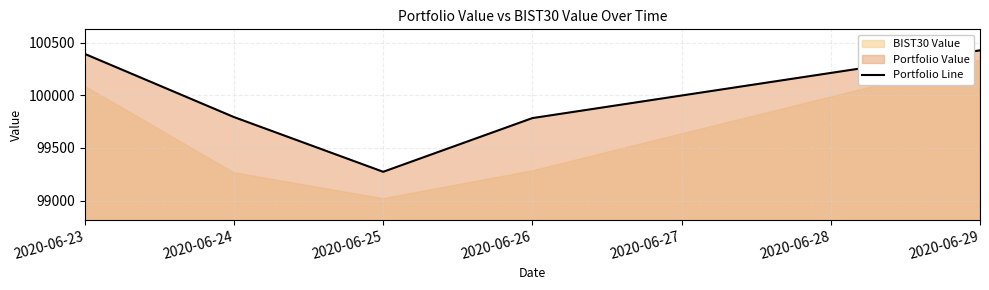

The value of Portfolio Line at 2020-06-26 is 174634.4. True or false?

False